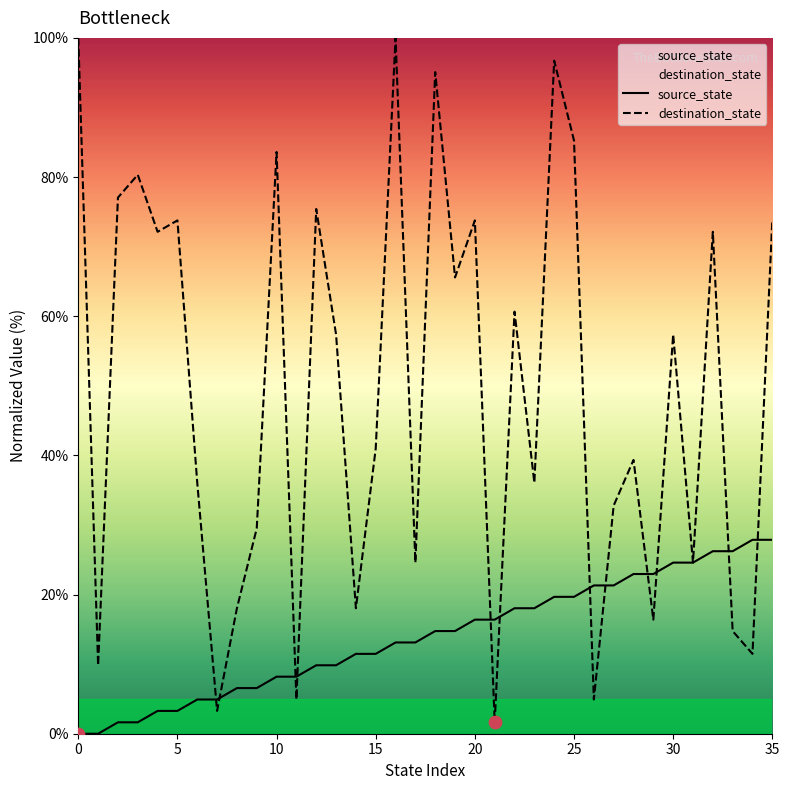

What is the total value across all series at 28?

62.3